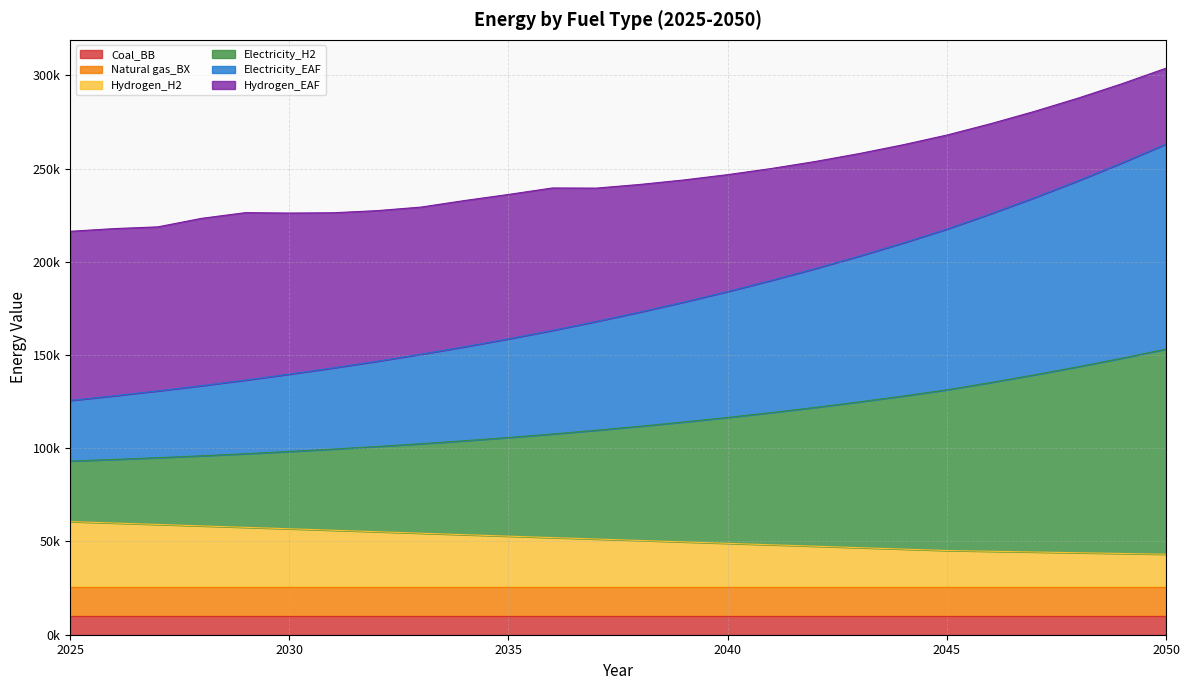

List the labels in order of Hydrogen_H2 value, largest first.

2025, 2026, 2027, 2028, 2029, 2030, 2031, 2032, 2033, 2034, 2035, 2036, 2037, 2038, 2039, 2040, 2041, 2042, 2043, 2044, 2045, 2046, 2047, 2048, 2049, 2050